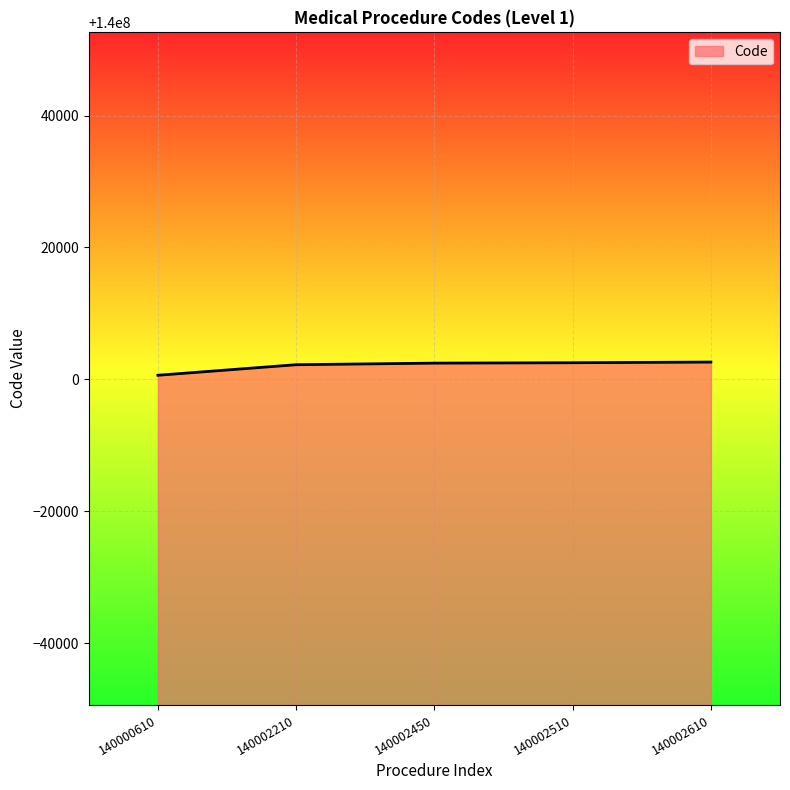

Does the chart display data point markers on the line(s)?

No